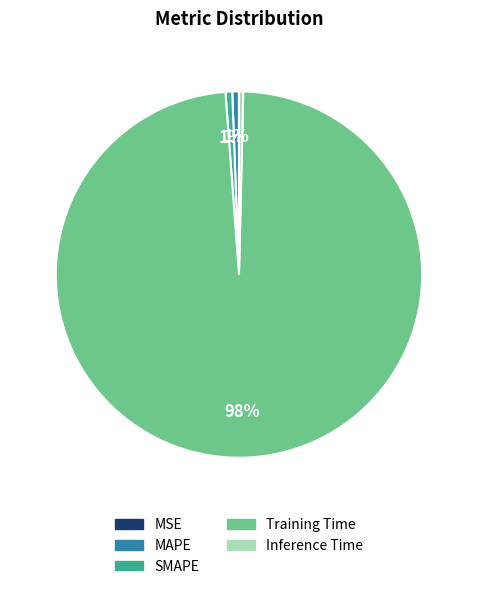

Is it true that Inference Time is 0% of the pie?

True